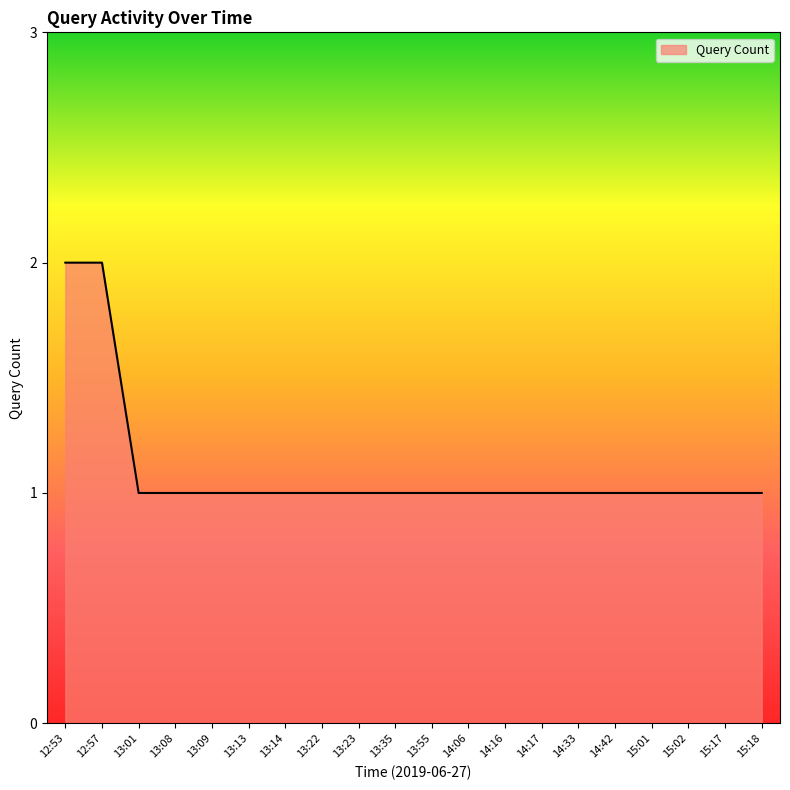

What is the ratio of the value at 15:02 to the value at 14:17?

1.0